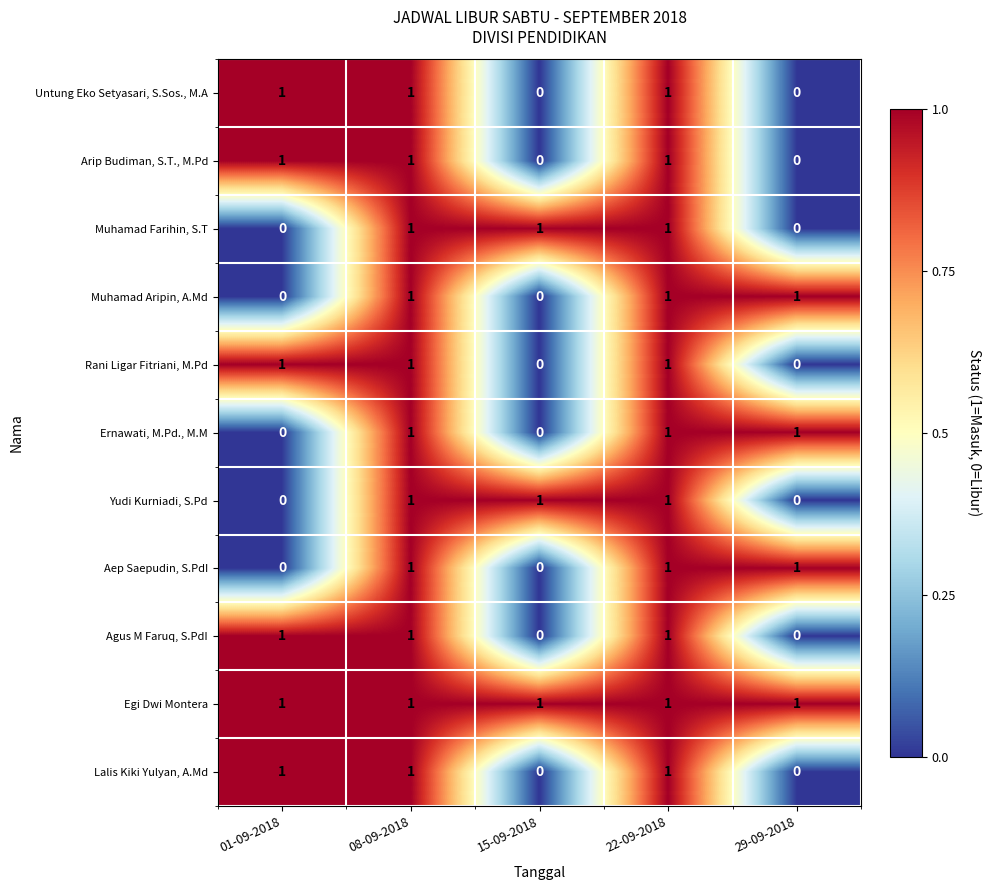

What is the sum of all Agus M Faruq, S.PdI values?

3